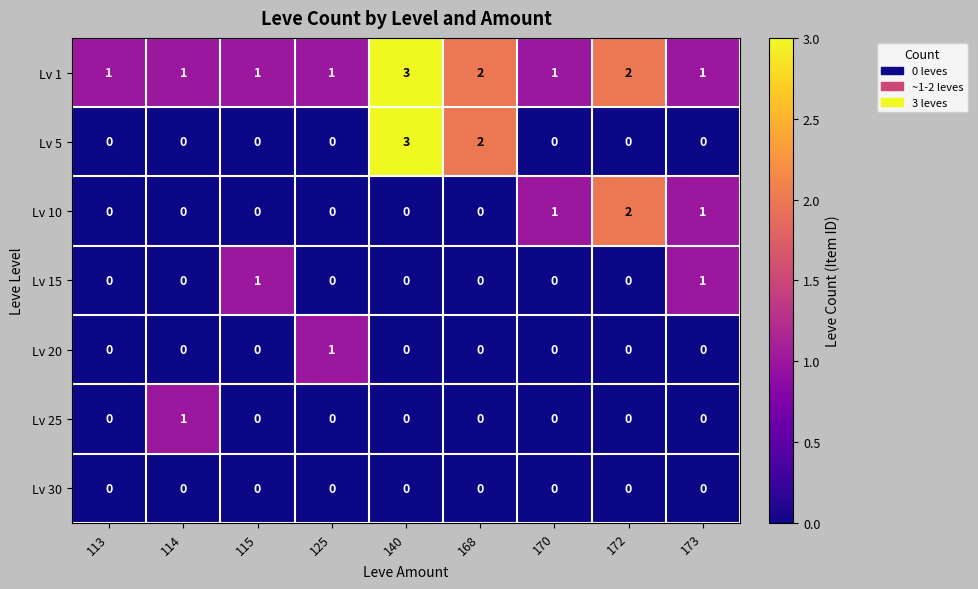

Which label corresponds to the largest value in the chart?

140